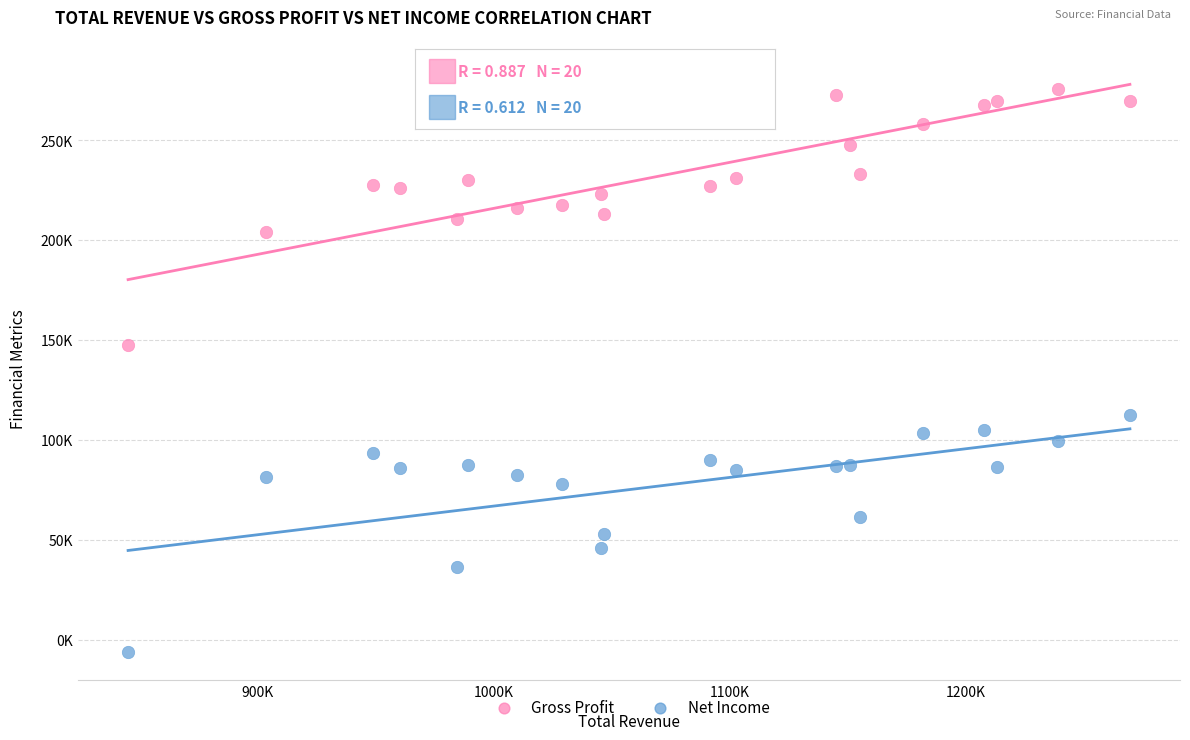

What are all the series names shown in the legend?

Gross Profit, Net Income